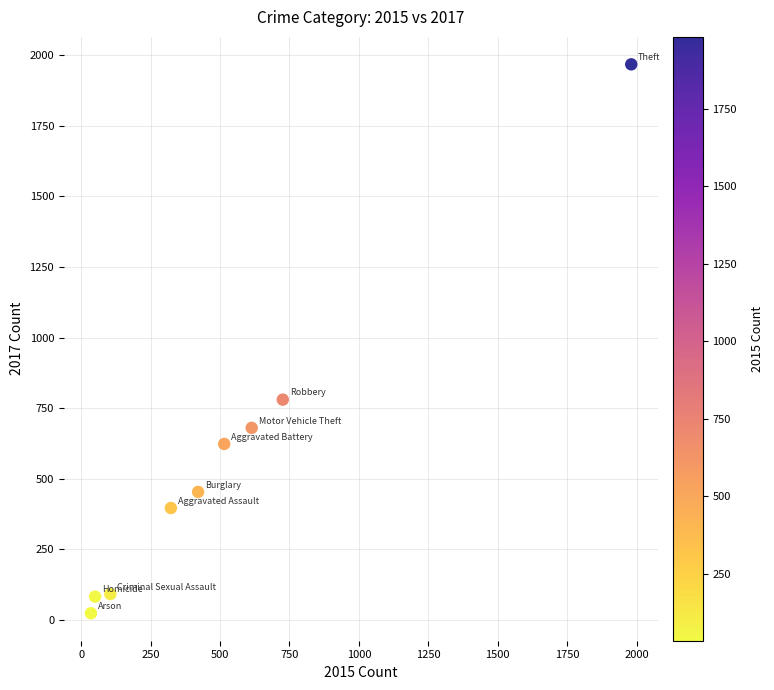

What is the average X value?

530